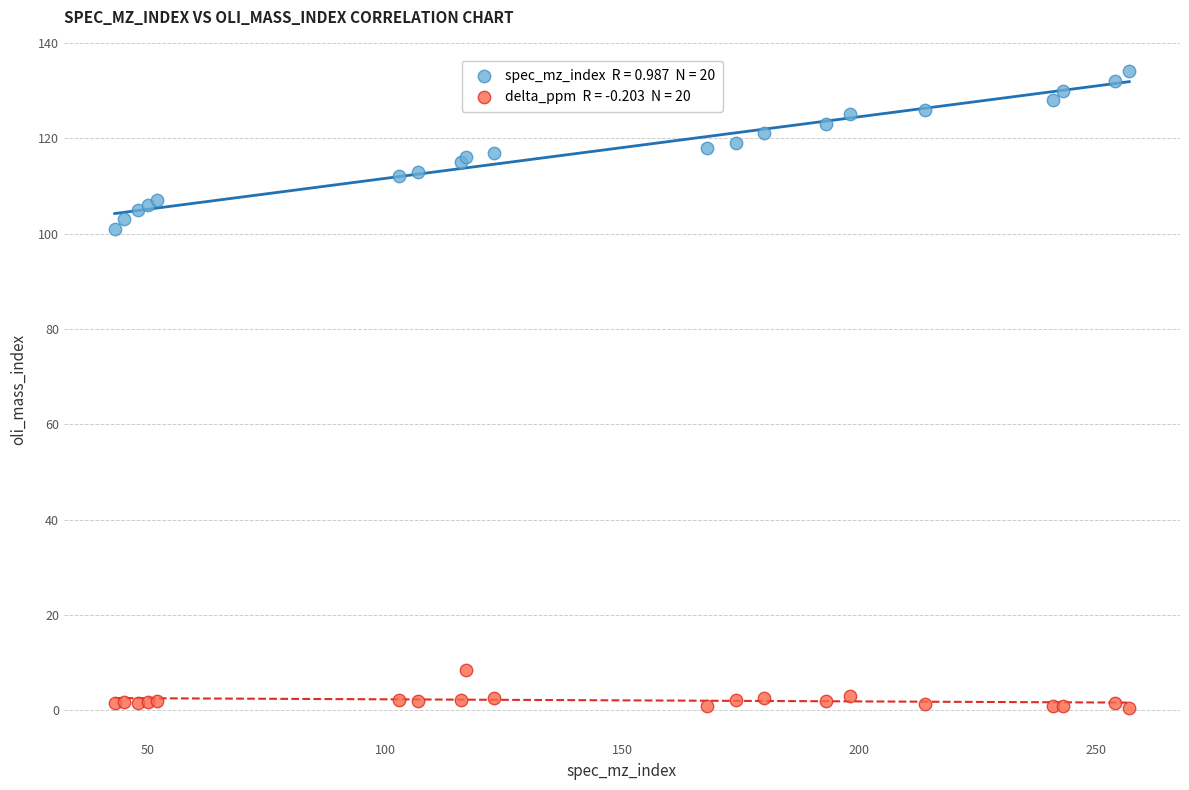

Across all series, what Y value is closest to 67?

101.0